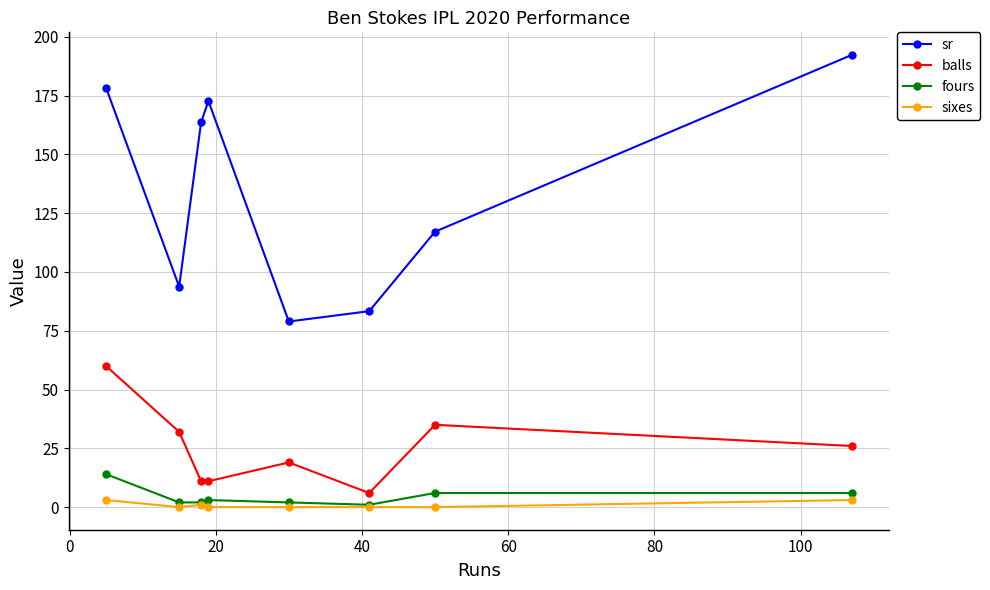

Which series has the largest total across all categories?

sr